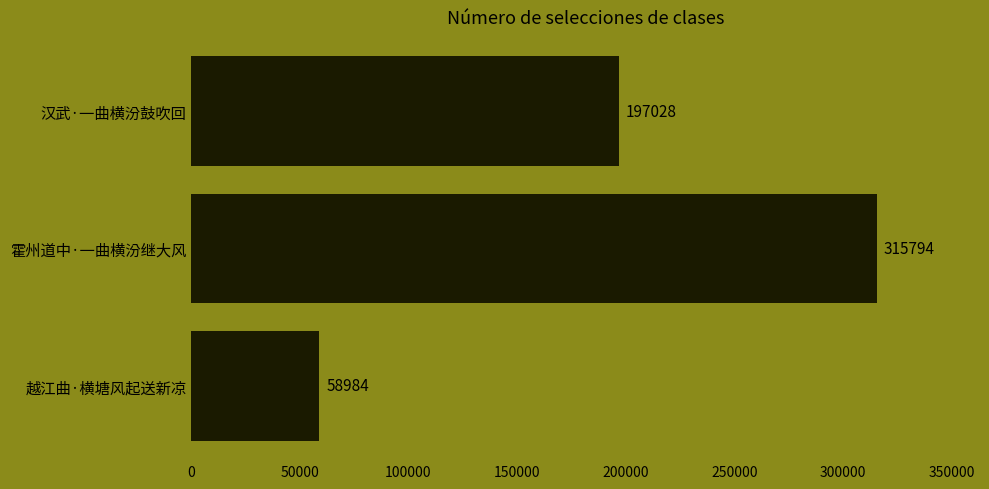

What is the difference between the maximum and minimum values?

256810